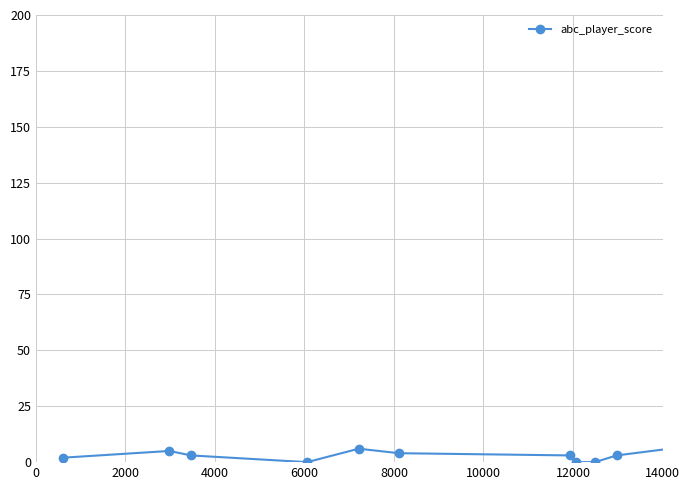

What is the maximum value shown in the chart?

6